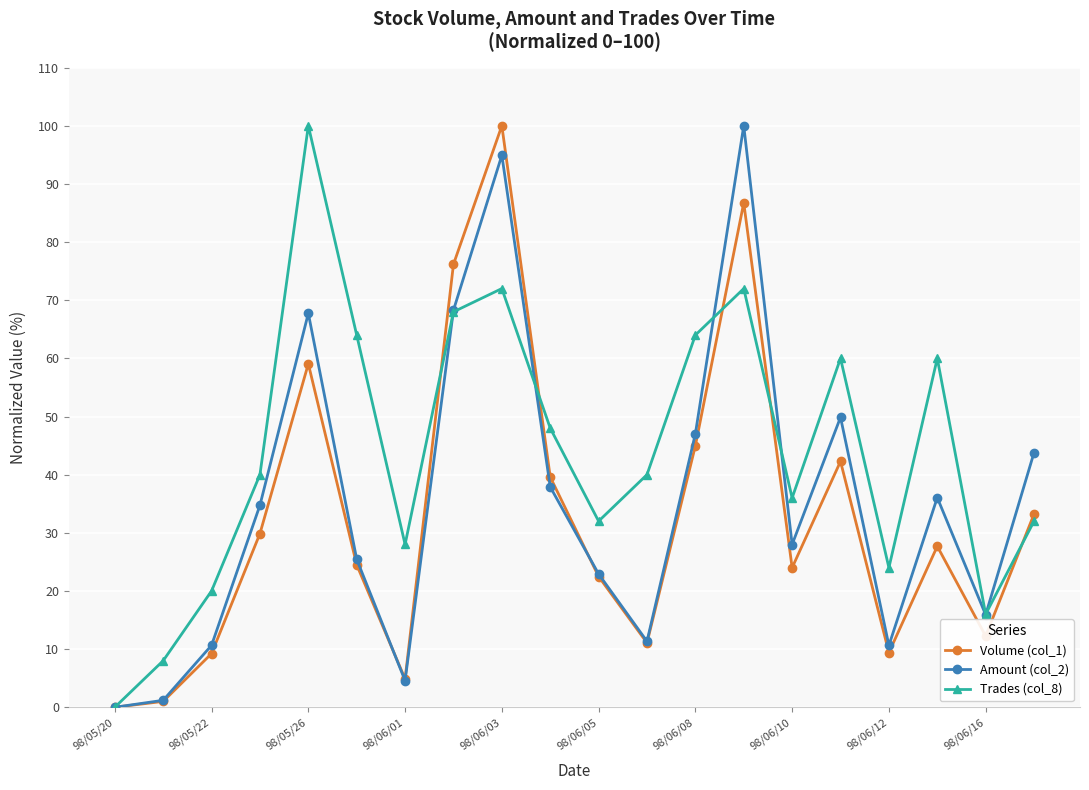

How many data points in Amount (col_2) are above 34?

10